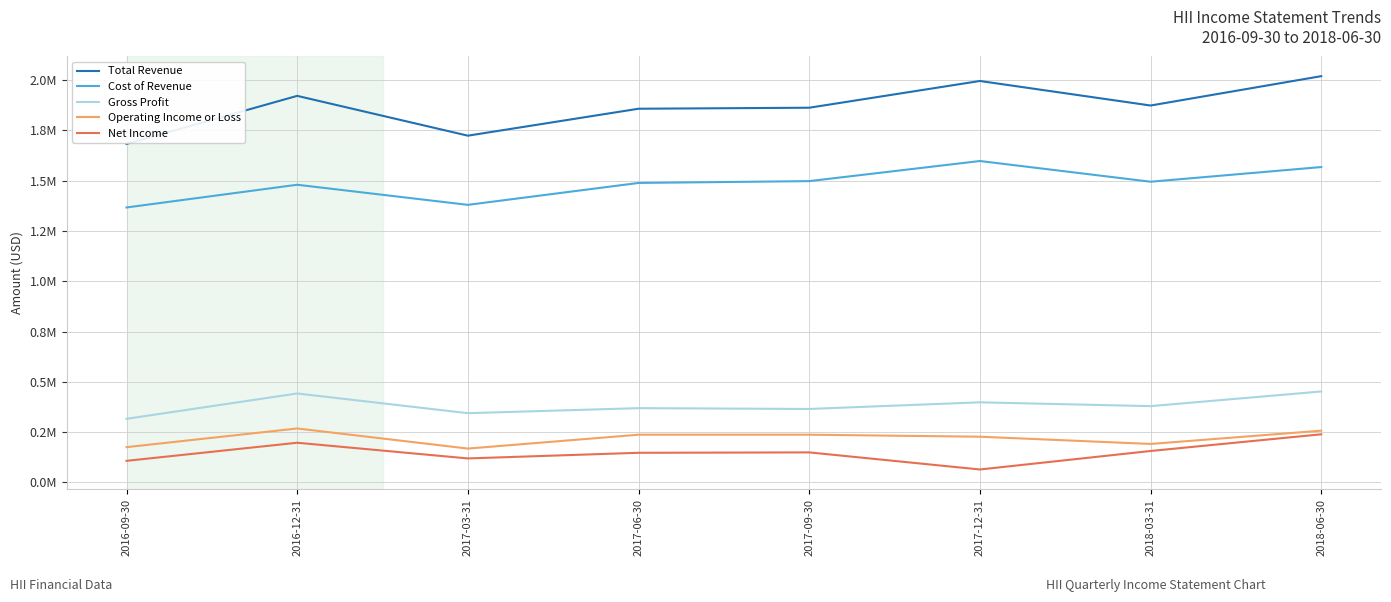

What is the smallest value displayed?

64000